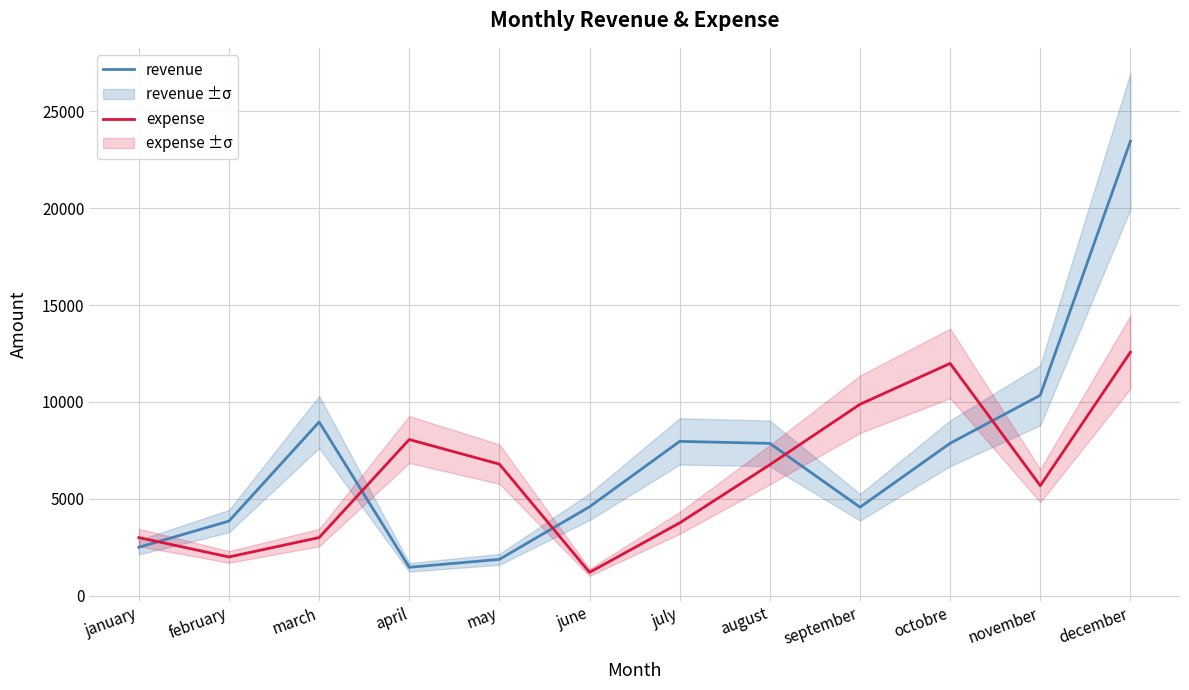

What is the sum of all revenue values?

85303